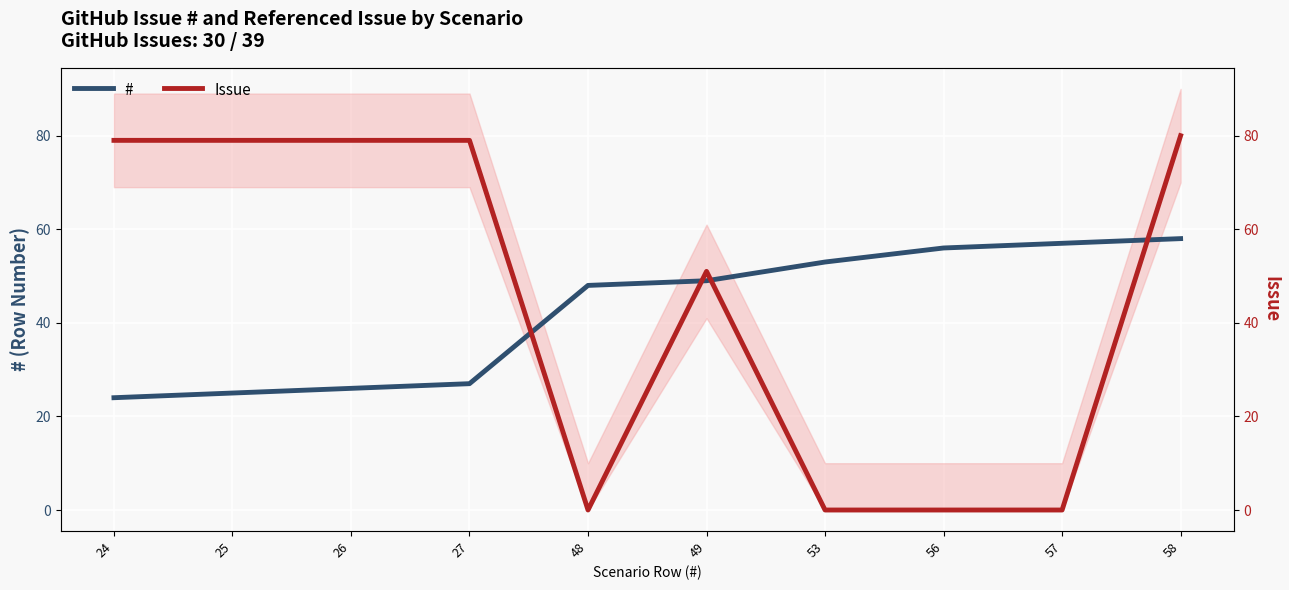

What are all the series names shown in the legend?

#, Issue